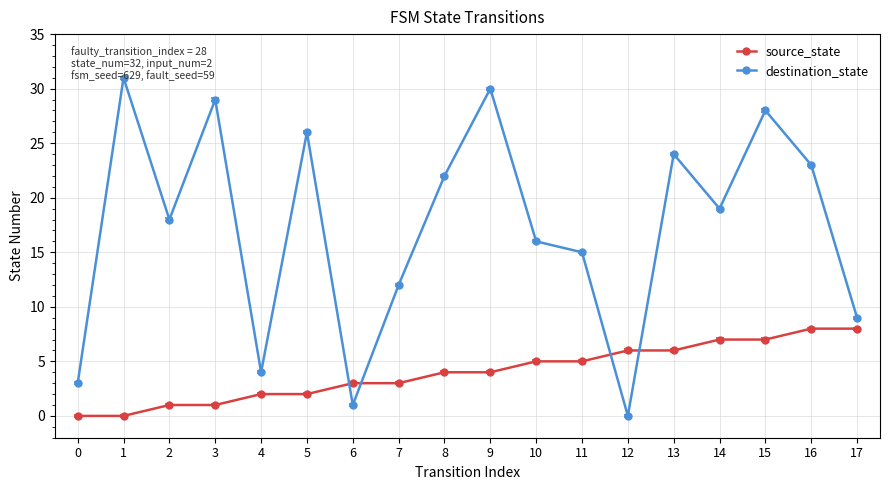

What is the spread (max minus min) of values at 14?

12